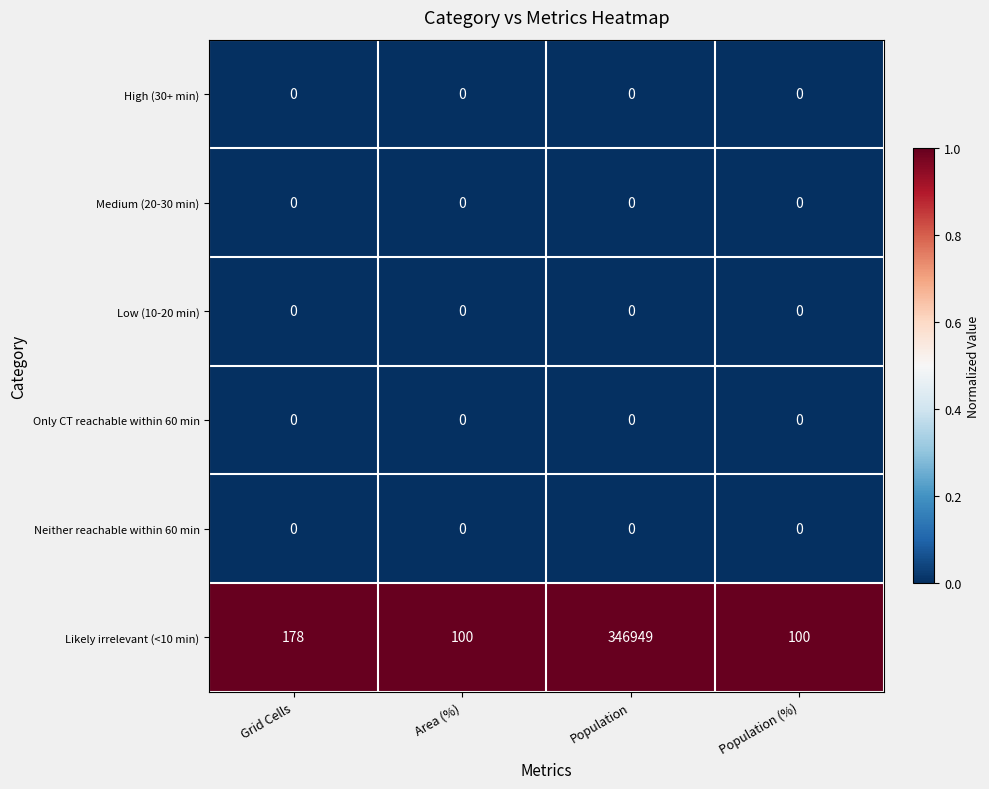

What is the total value across all series at Grid Cells?

178